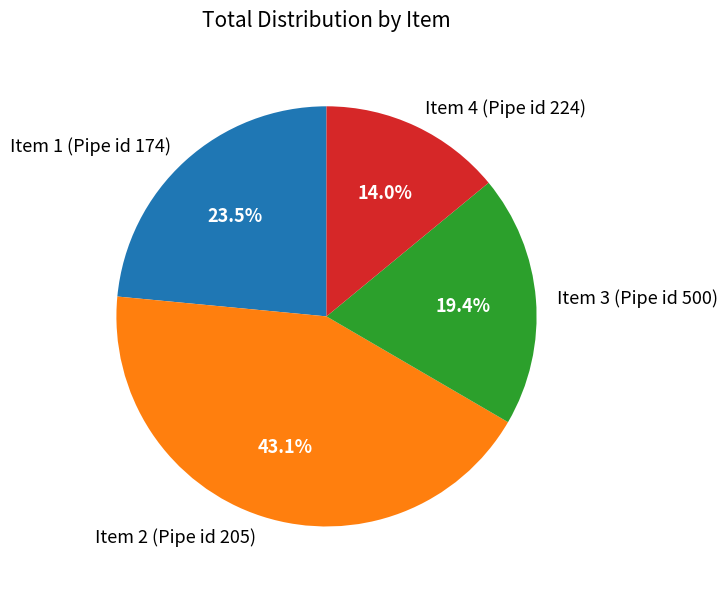

To the nearest percent, what percentage of the pie is Item 4 (Pipe id 224)?

14%